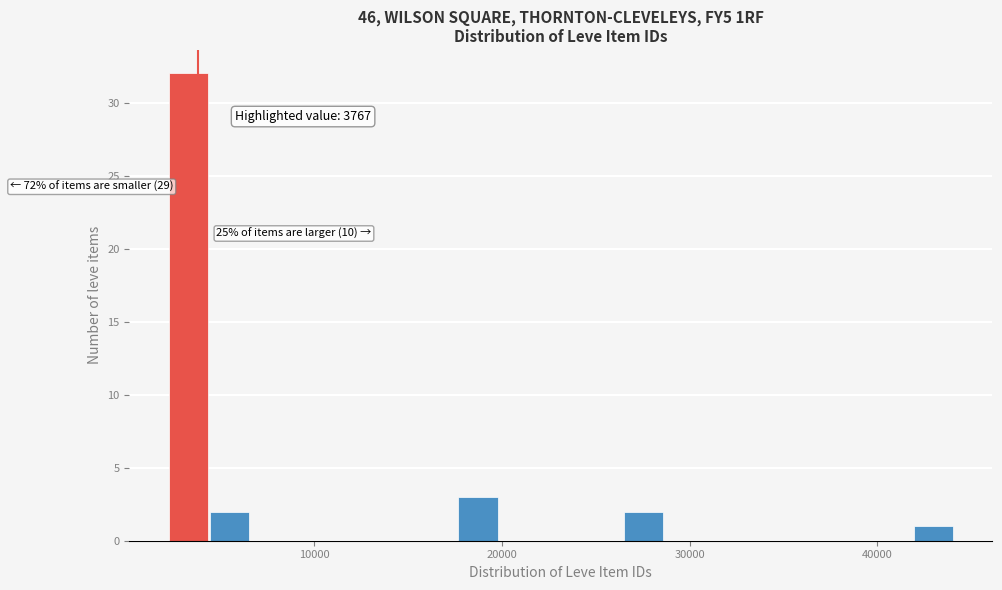

Read against the x-axis, roughly where is the centre of the tallest bar?

3000